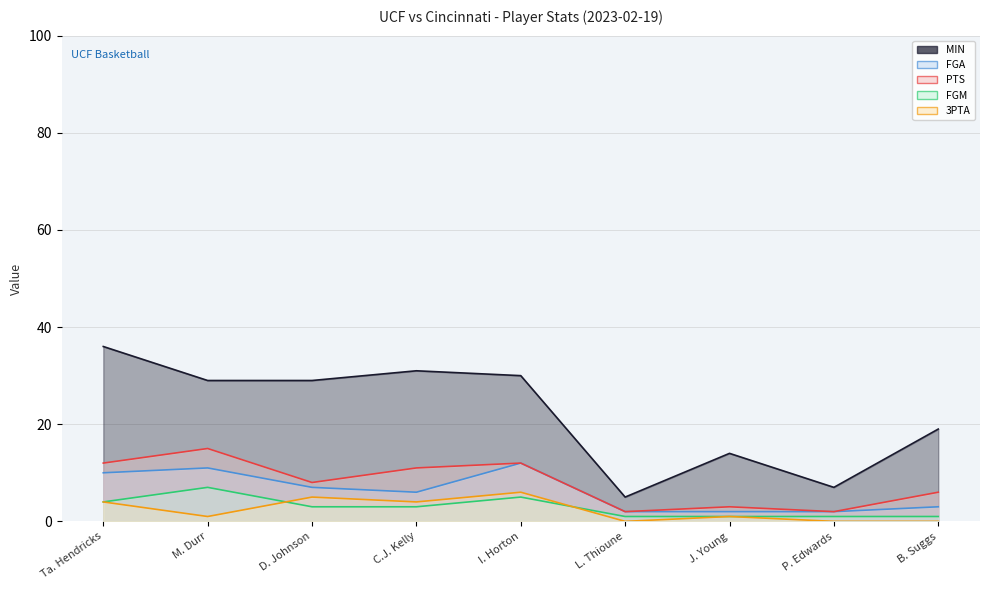

Is it true that 3PTA line equals -4 at L. Thioune?

False